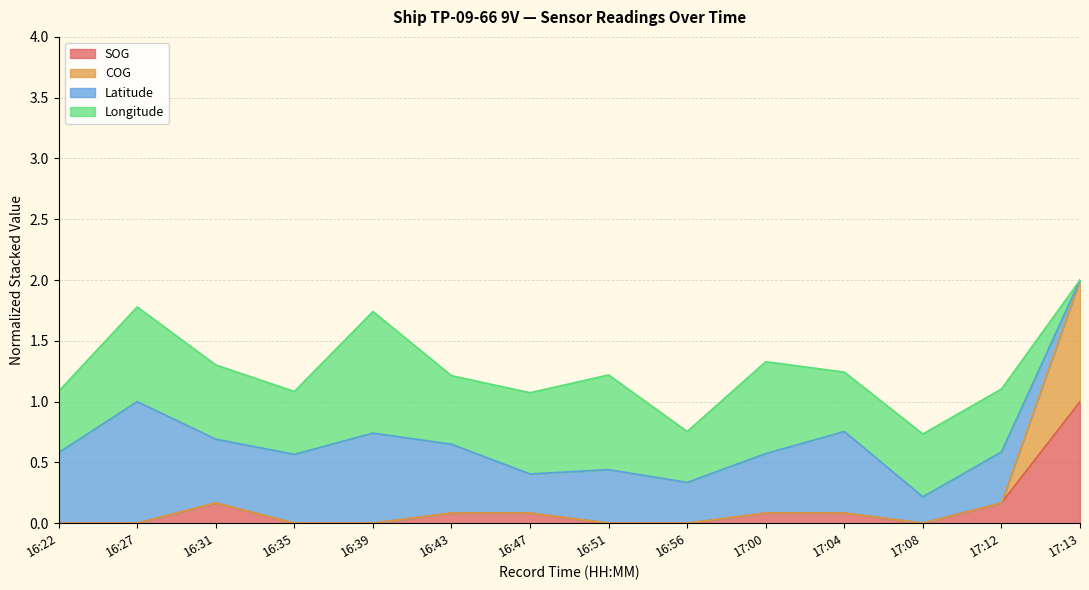

True or false: COG and SOG cross at least once.

False